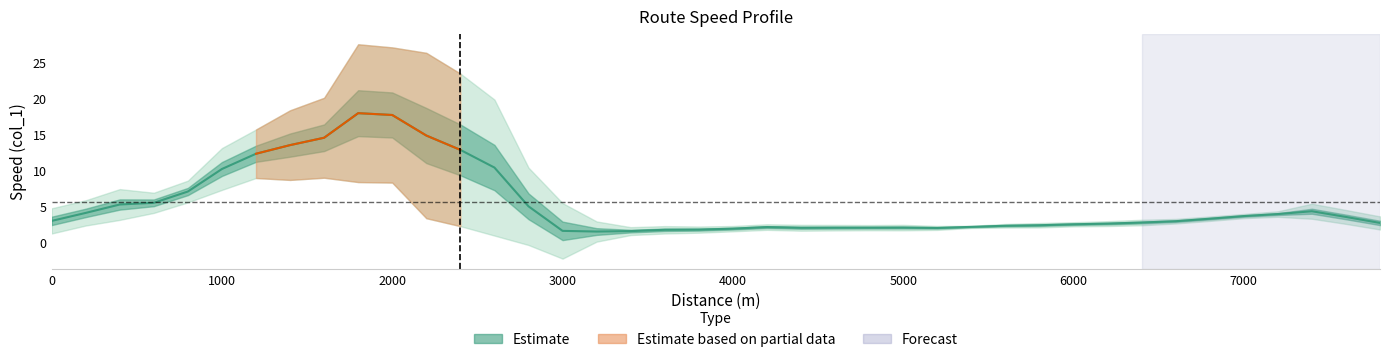

The chart shows a value of 7.1 at 7400. True or false?

False